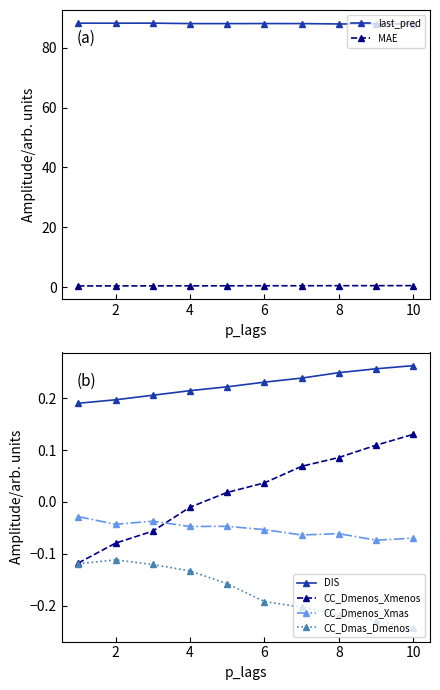

Is it true that CC_Dmenos_Xmenos equals 0.1 at 6?

False